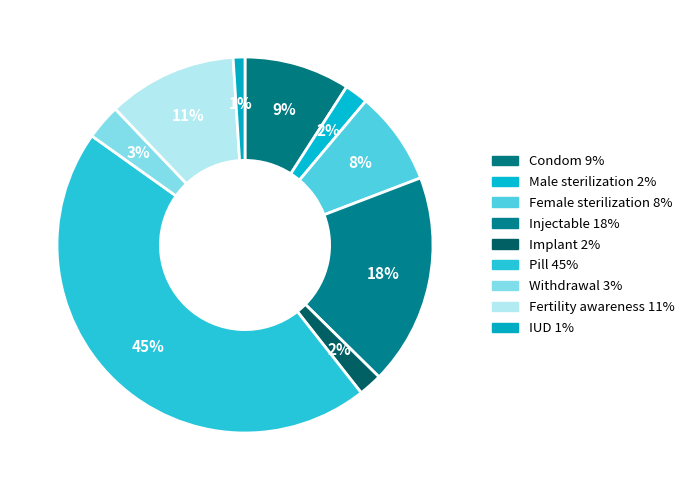

Which category has the smallest portion of the pie?

IUD